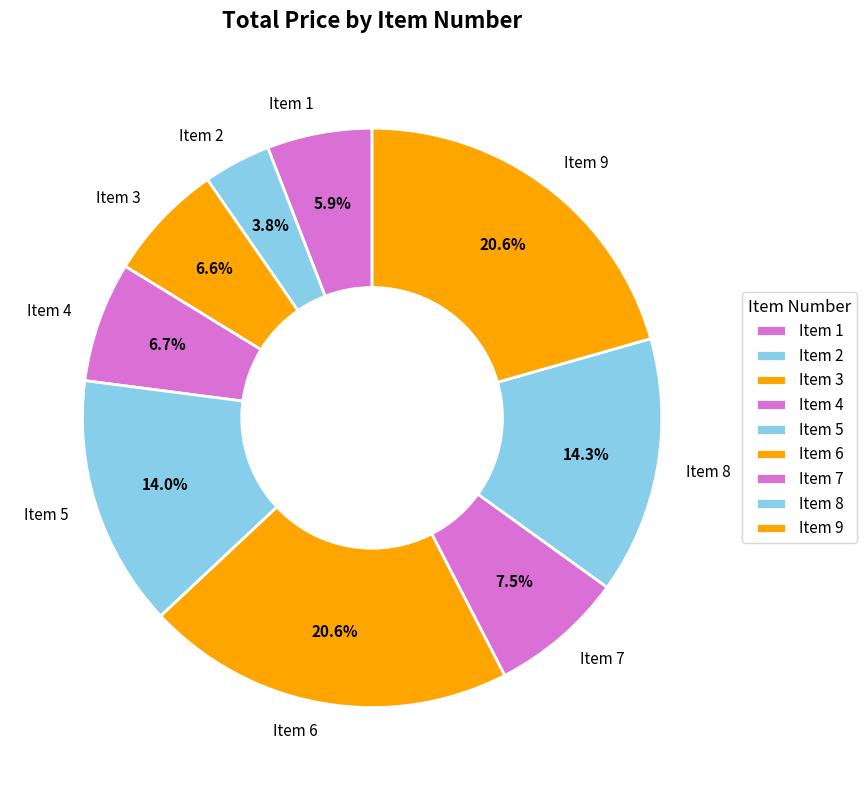

How many segments does this pie chart have?

9